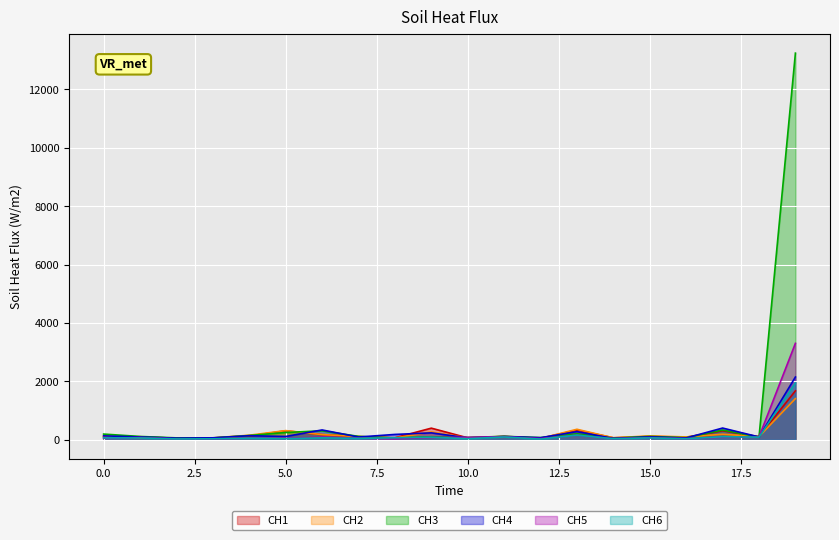

Rank the categories by CH1 value from highest to lowest.

19, 9, 13, 17, 5, 6, 4, 15, 11, 7, 18, 1, 0, 16, 14, 8, 10, 3, 2, 12